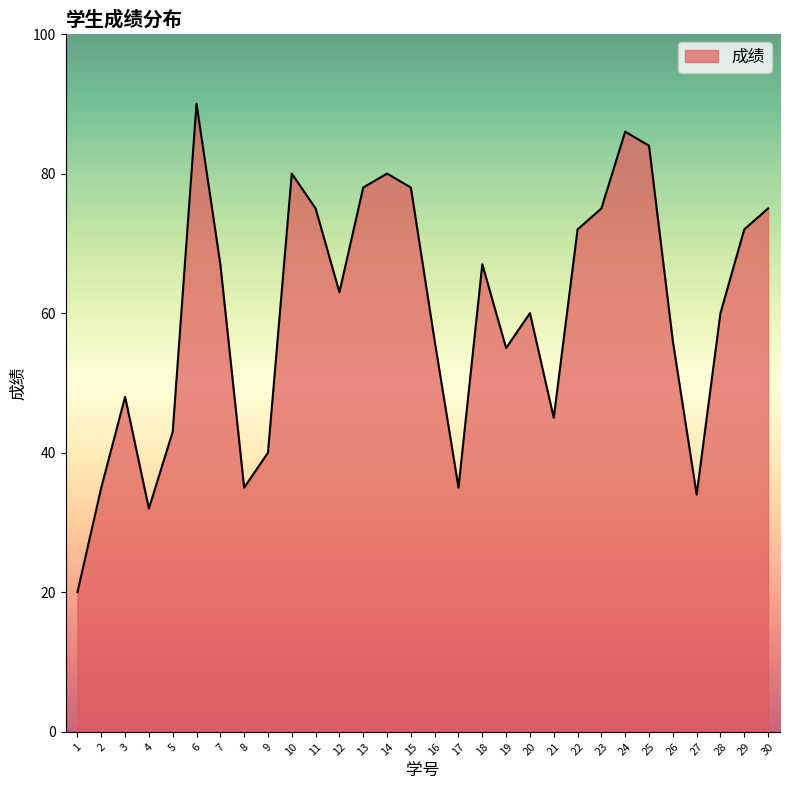

What is the change in value from 5 to 9?

-3